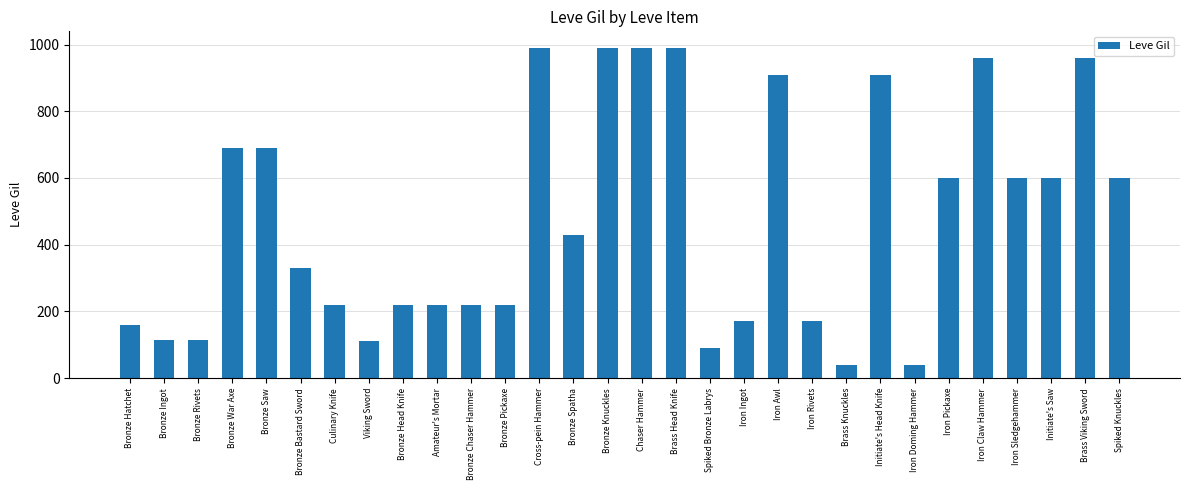

Between Bronze Knuckles and Bronze Pickaxe, which is larger?

Bronze Knuckles